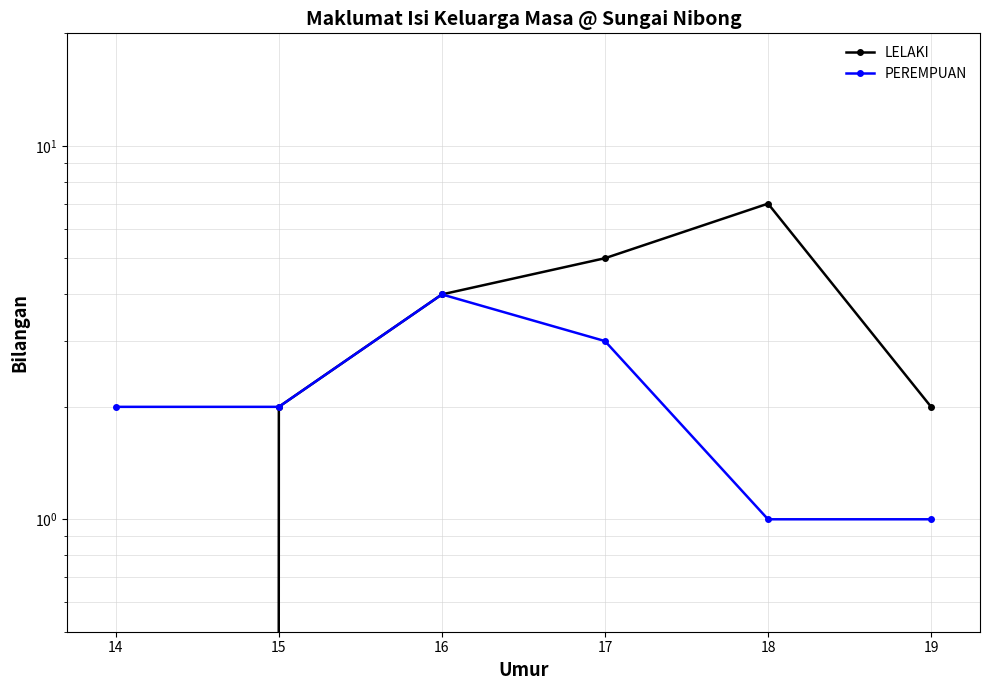

Is this an area chart (filled region under the line)?

No